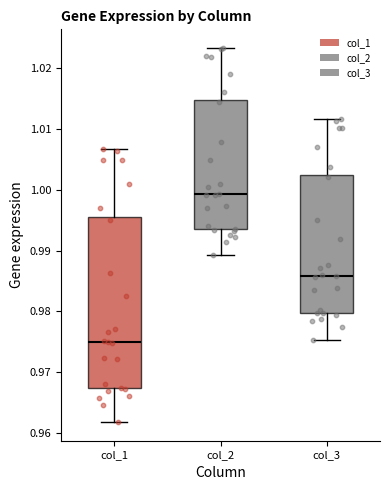

Where does the median line of the box for col_1 sit on the y-axis? The values are not printed on the chart, so give them approximately, as read against the axis.

0.975